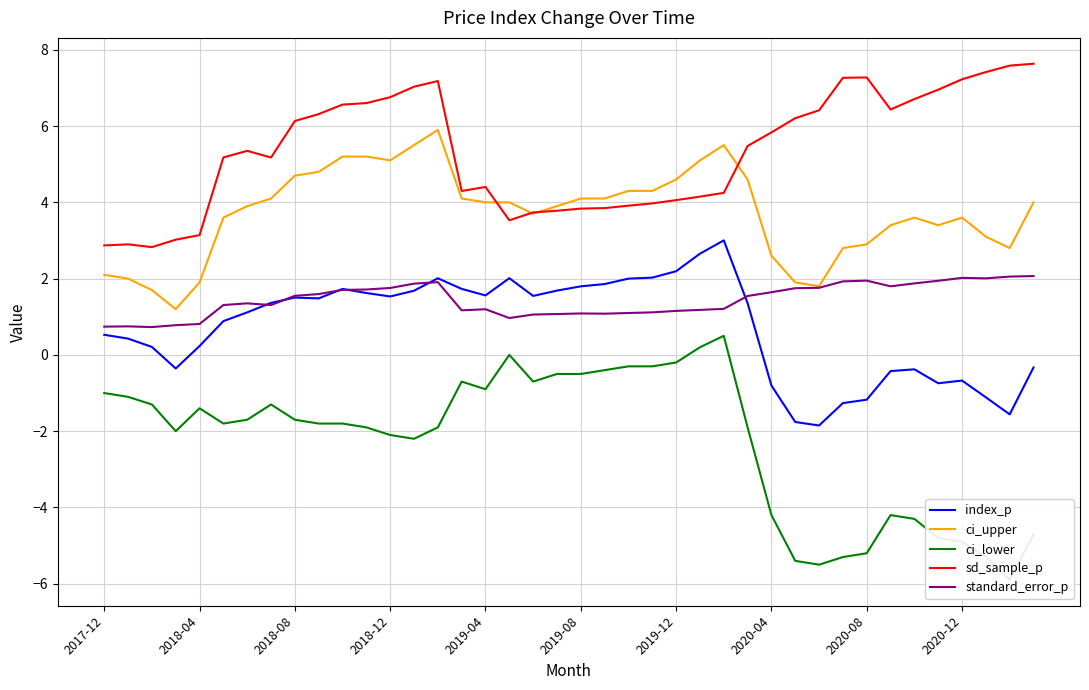

The sd_sample_p series shows 7.6 at 38. True or false?

True